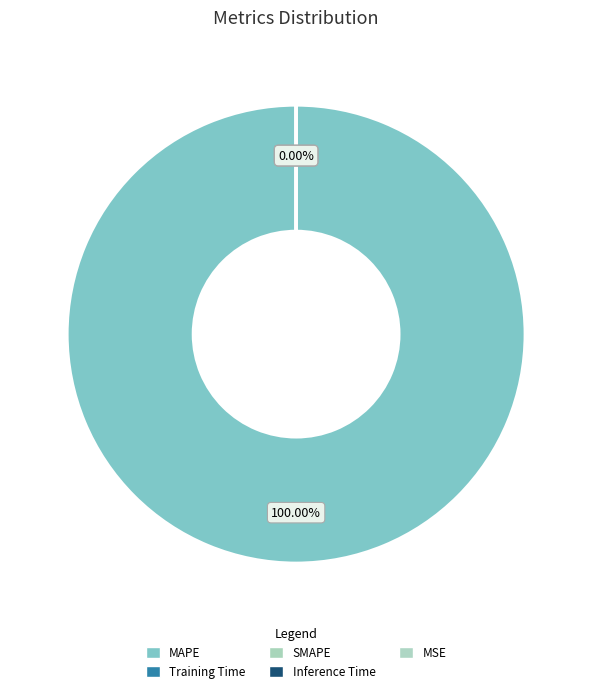

Which category has the biggest portion of the pie?

MAPE